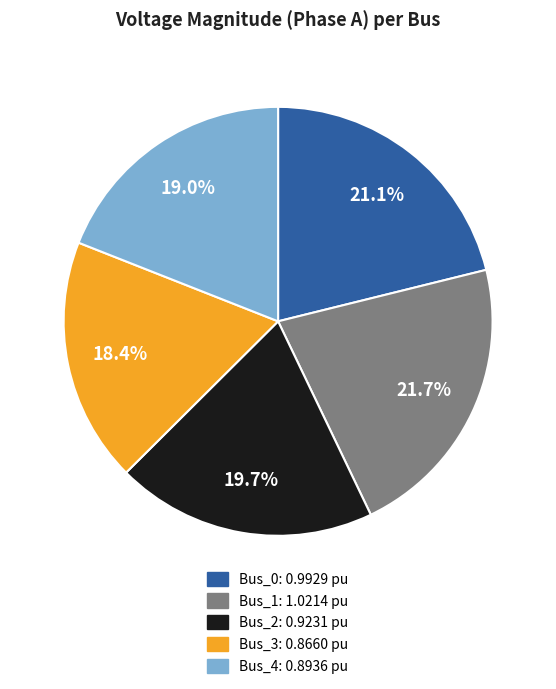

True or false: Bus_4 accounts for 19% of the total.

True